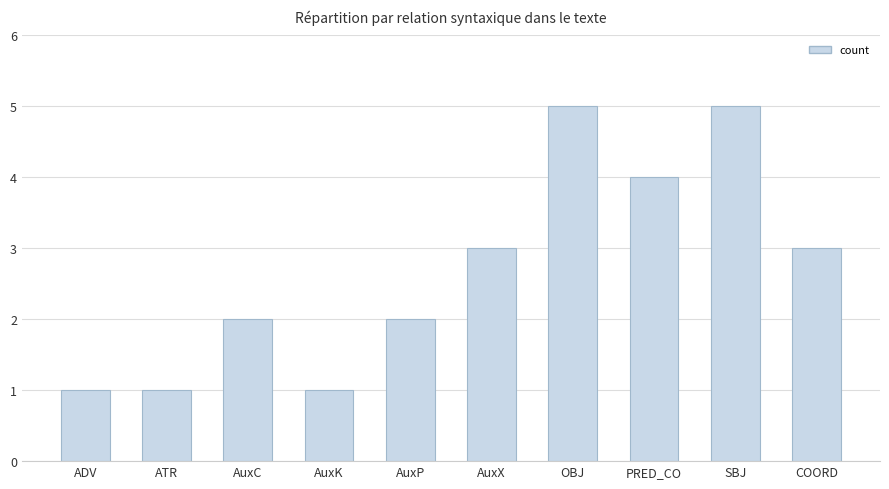

What is the sum of all values?

27